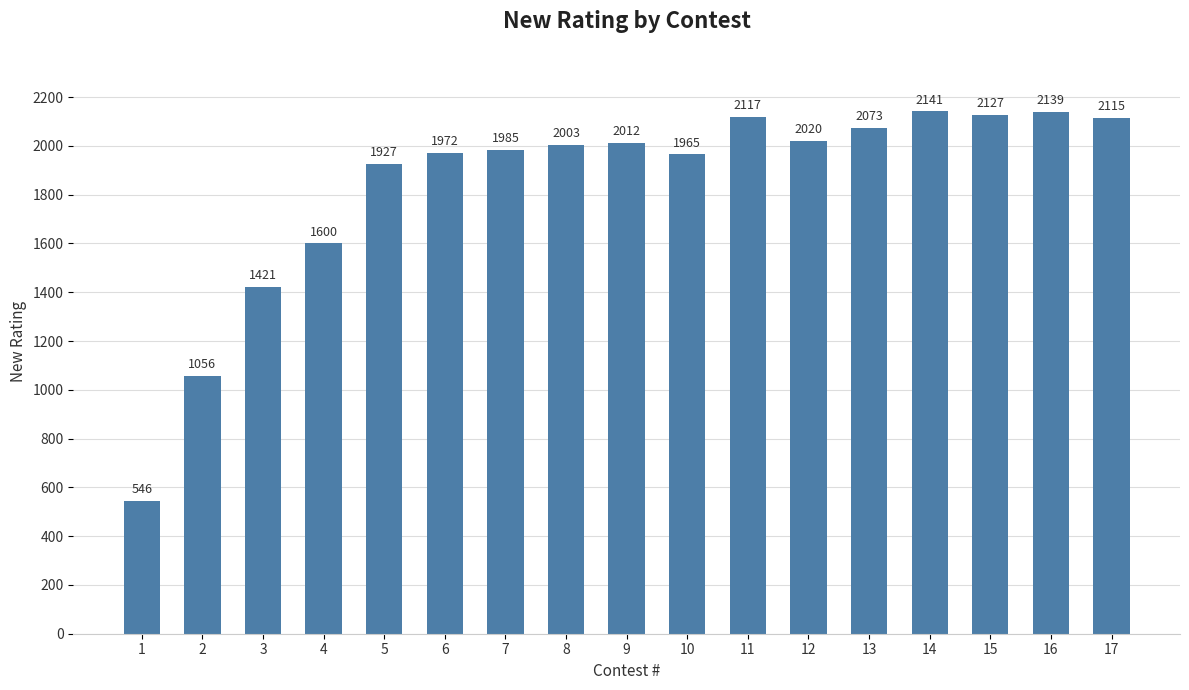

Reading right to left, extract all data points from this chart.

17=2115	16=2139	15=2127	14=2141	13=2073	12=2020	11=2117	10=1965	9=2012	8=2003	7=1985	6=1972	5=1927	4=1600	3=1421	2=1056	1=546